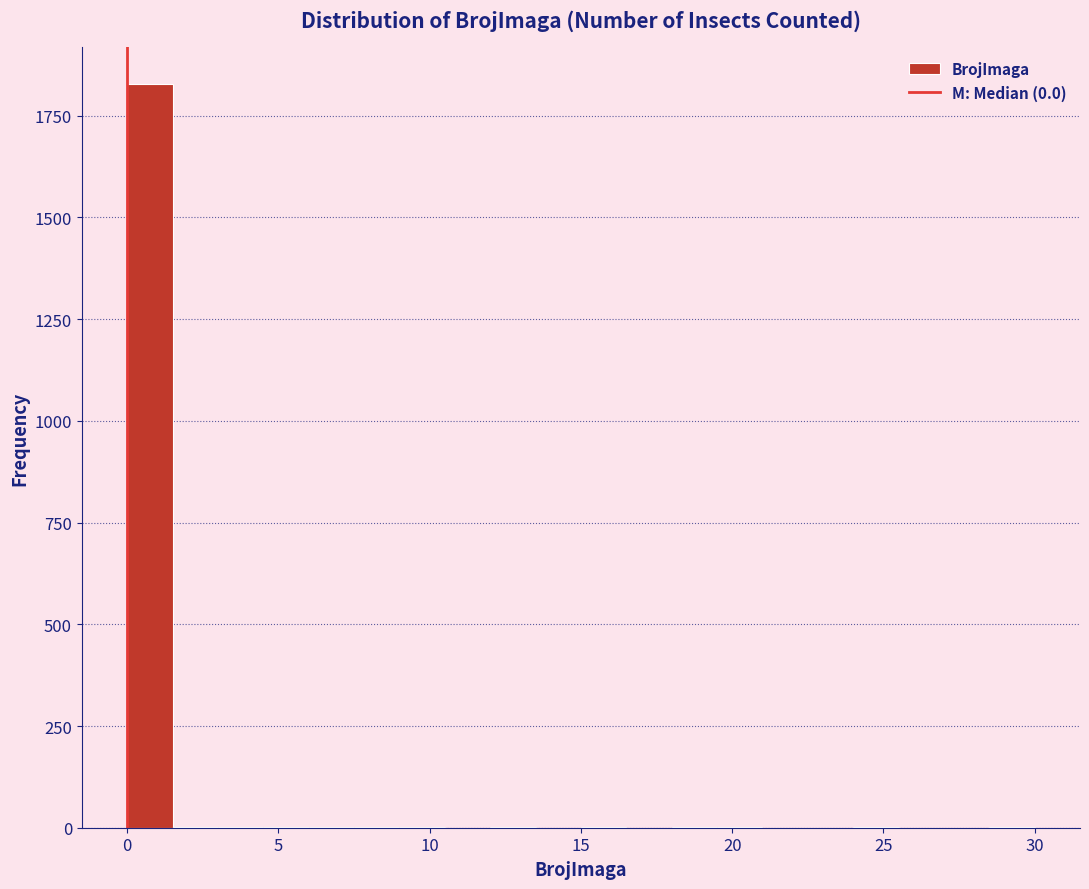

Read against the x-axis, roughly where is the centre of the tallest bar?

1.0